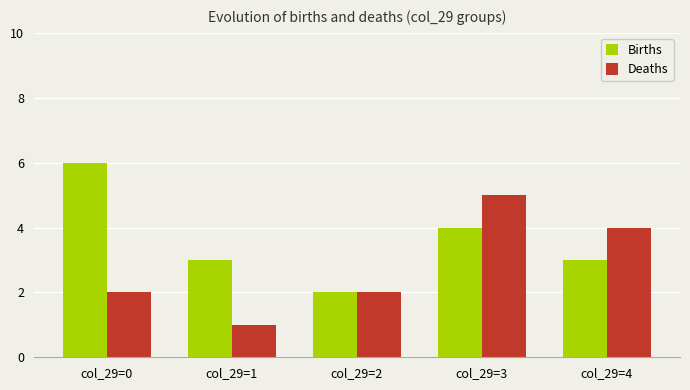

What is the maximum value for Deaths?

5